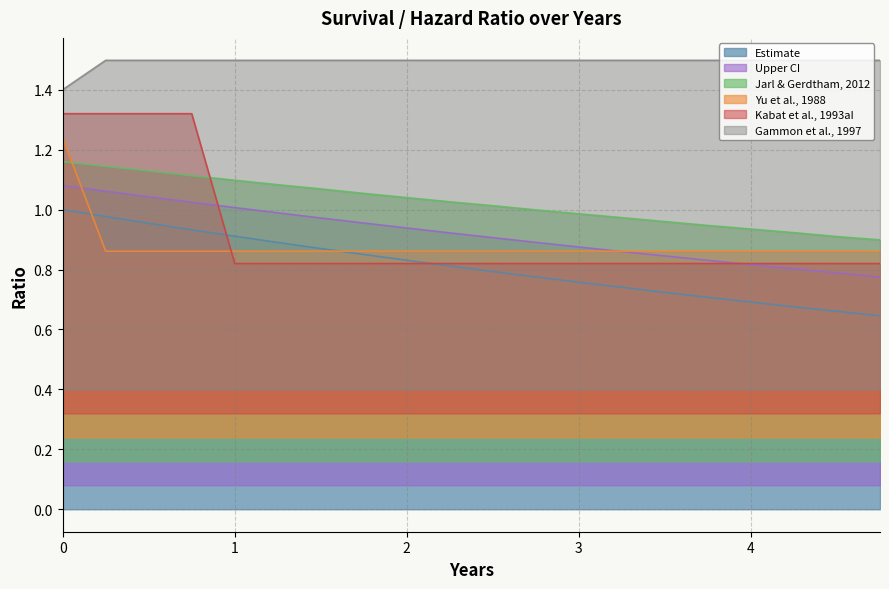

How many categories are shown in the chart?

20